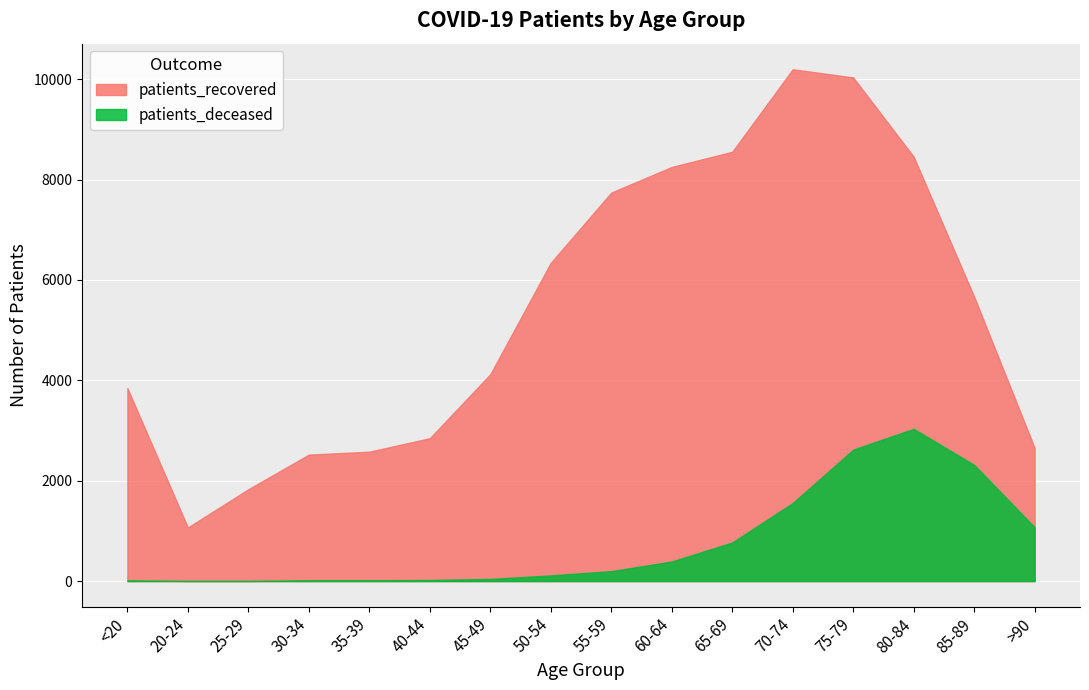

At which category does patients_recovered reach its first local peak?

70-74